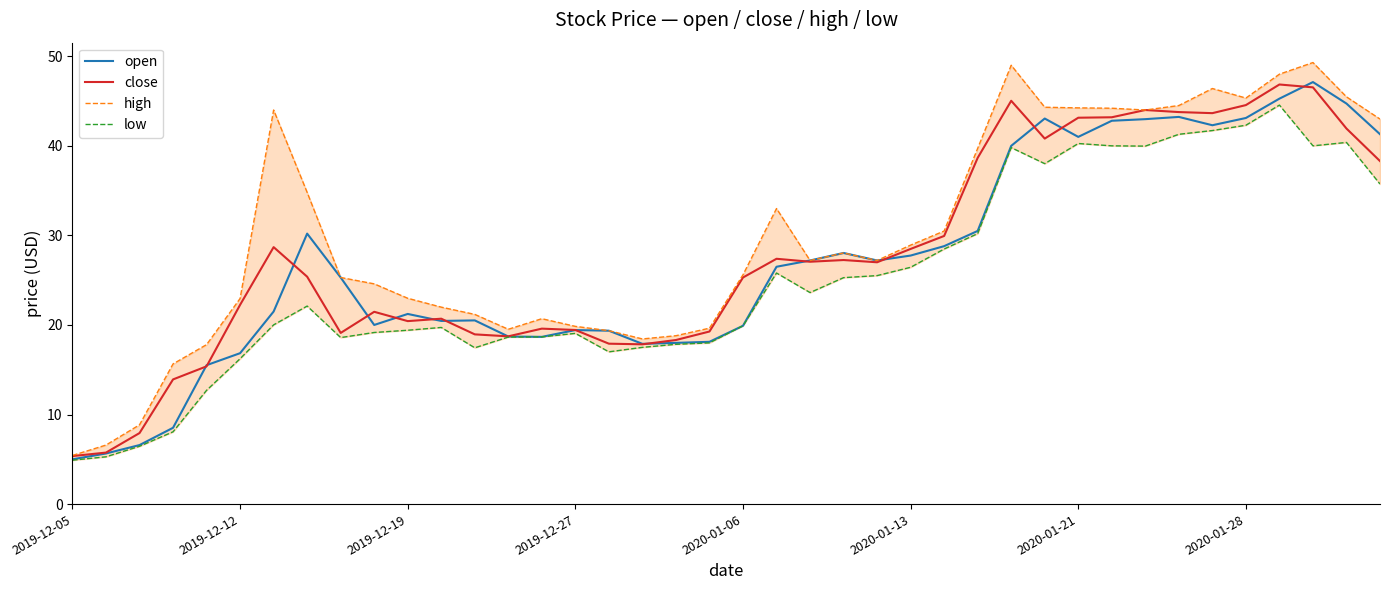

Read the low value at 2019-12-05.

4.9